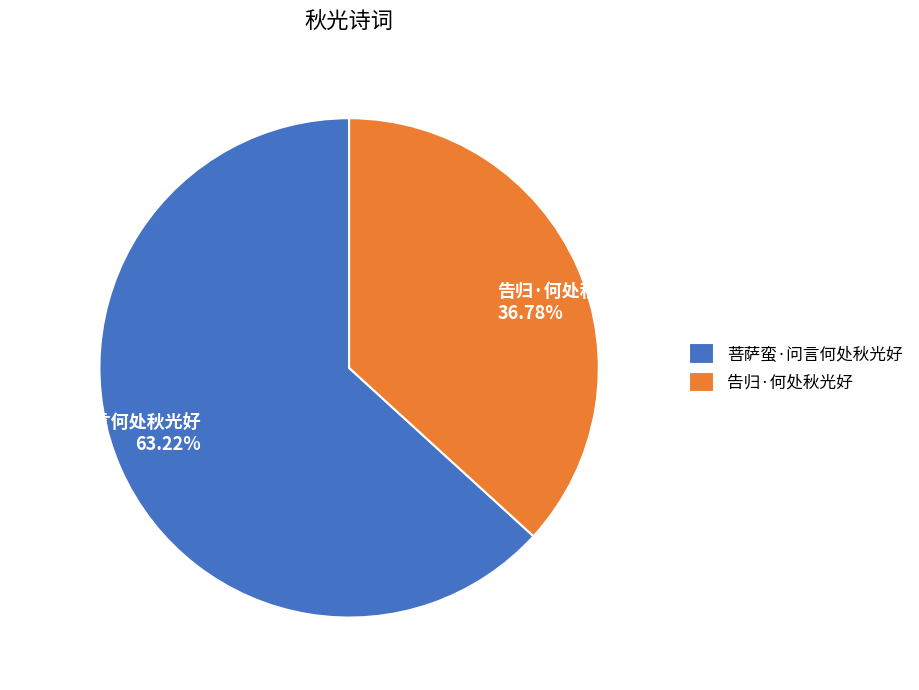

To the nearest percent, what portion does 告归·何处秋光好 represent?

37%